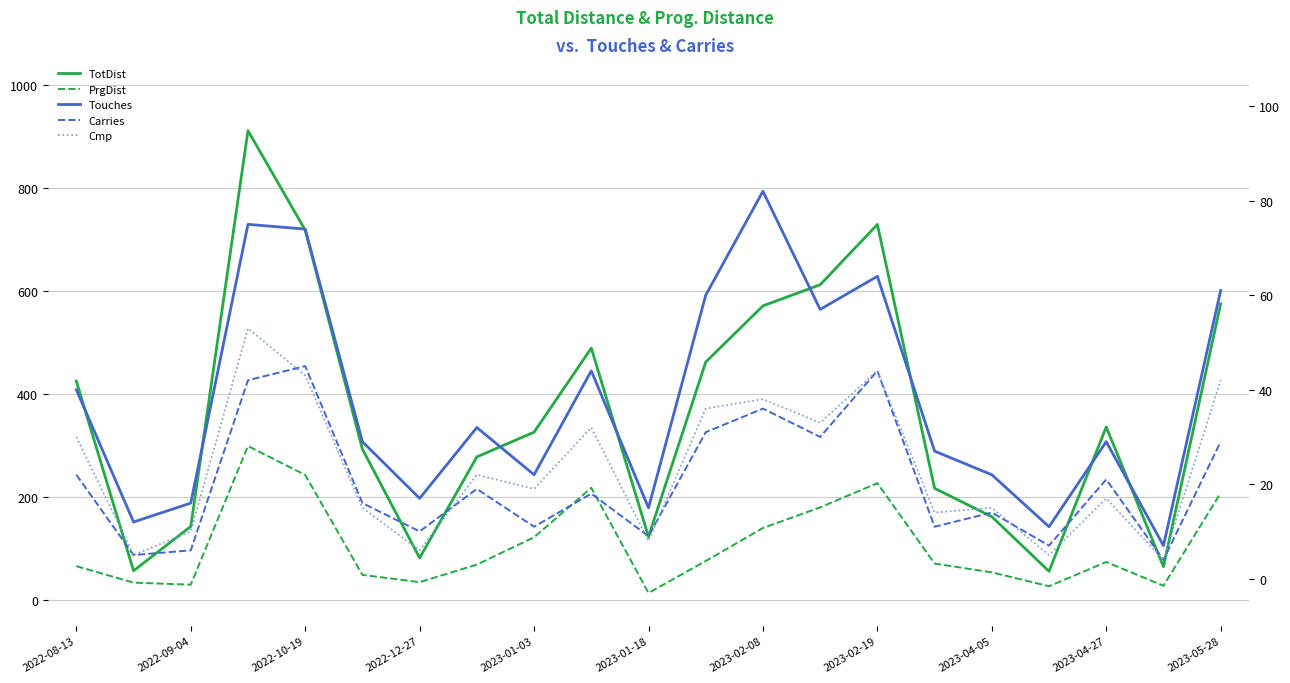

Rank the series by their maximum value, from lowest to highest.

Carries, Cmp, Touches, PrgDist, TotDist